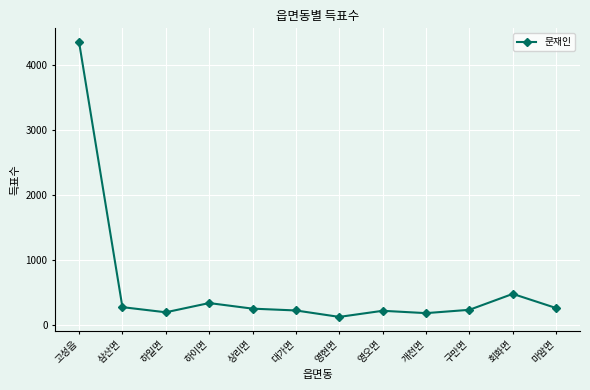

True or false: the data has more than 1 interior local peaks.

True